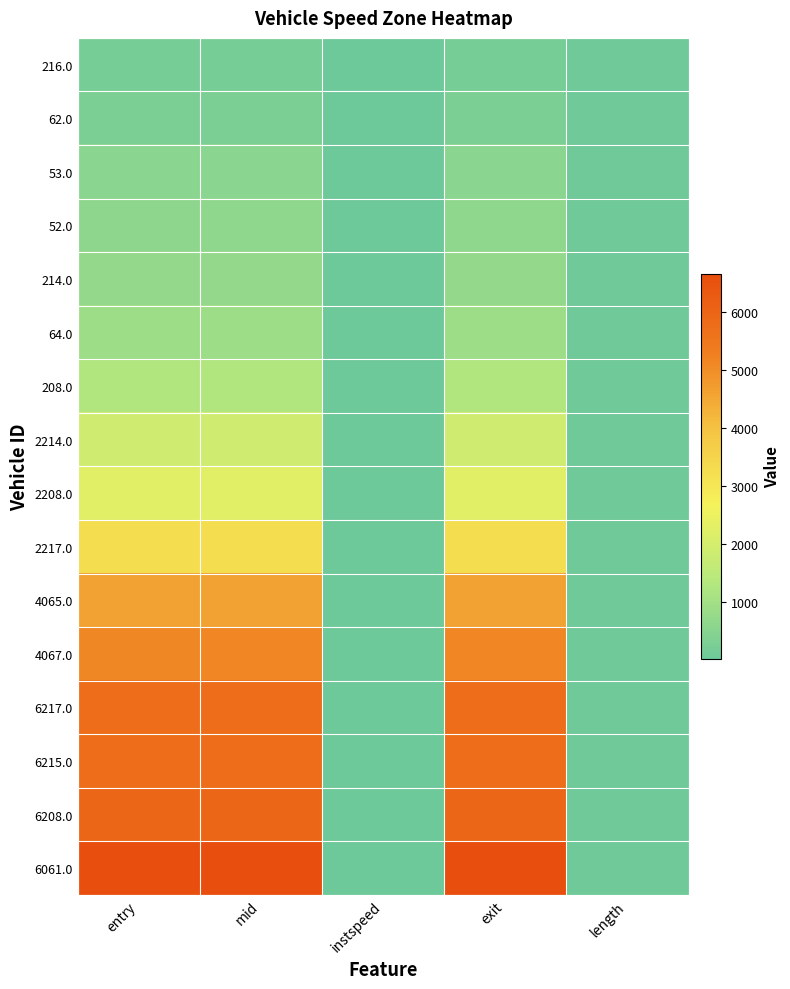

Rank the series at exit from highest to lowest value.

6061.0, 6208.0, 6215.0, 6217.0, 4067.0, 4065.0, 2217.0, 2208.0, 2214.0, 208.0, 64.0, 214.0, 52.0, 53.0, 62.0, 216.0